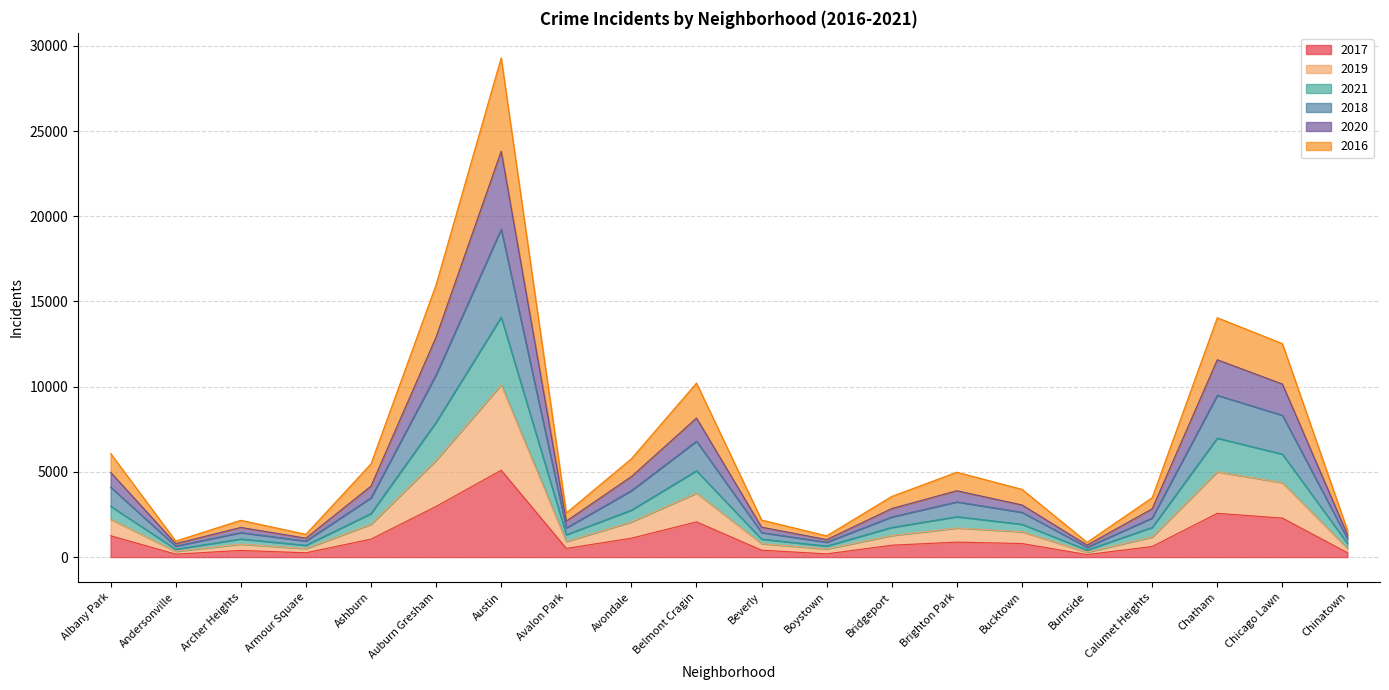

At which label does 2017 reach its peak?

Austin